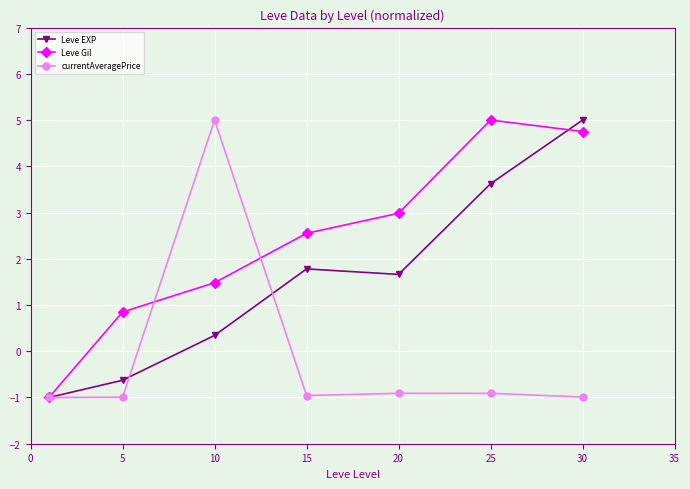

List the series in order of their overall mean, highest first.

Leve Gil, Leve EXP, currentAveragePrice